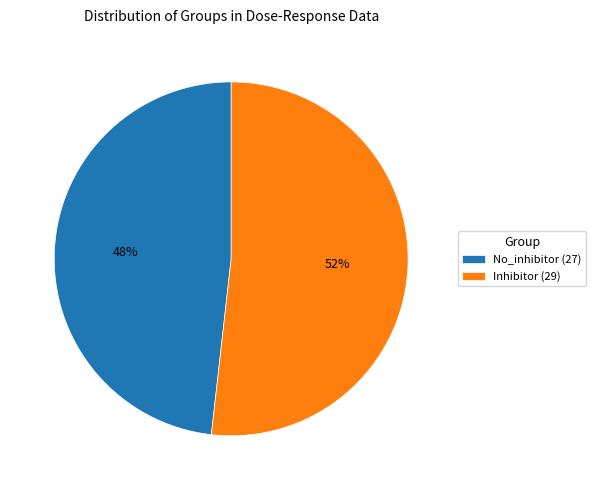

To the nearest percent, what is the average slice percentage?

50%